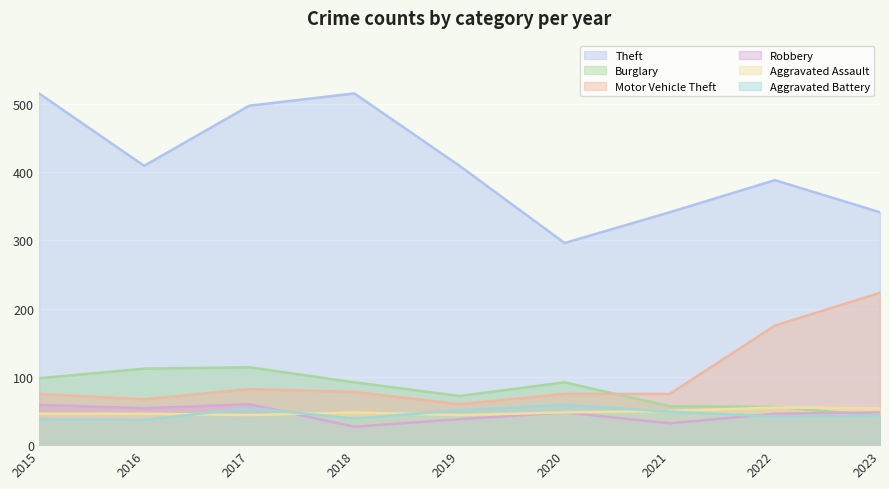

How many interior local valleys does the Aggravated Assault series have?

2